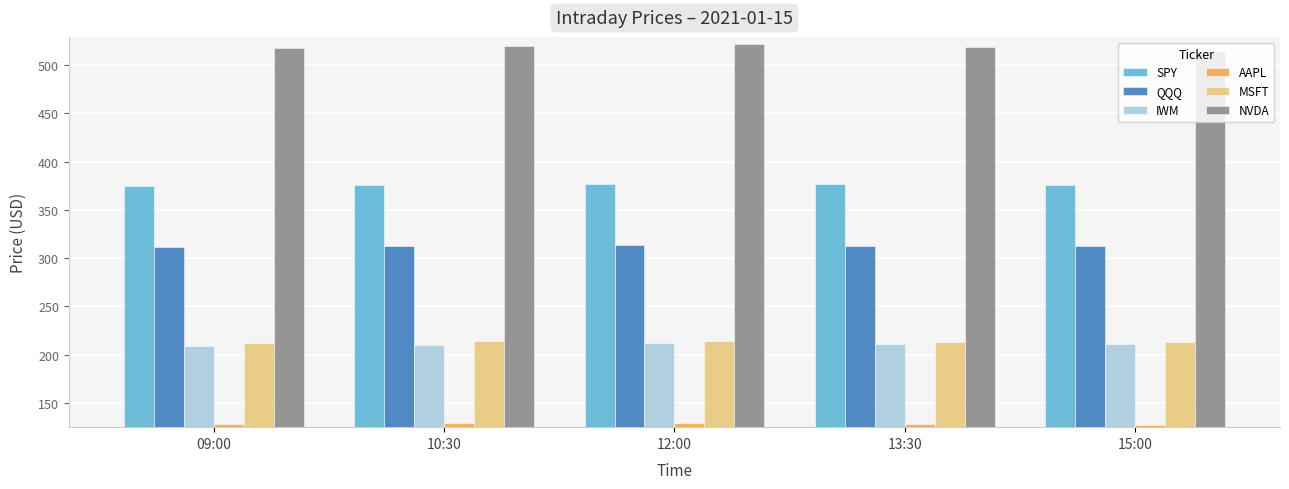

What is the greatest value displayed?

521.5